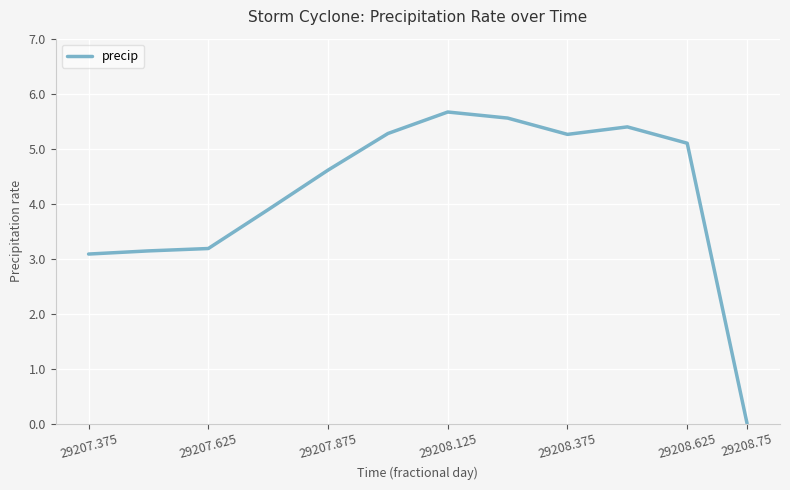

What is the greatest value displayed?

5.7